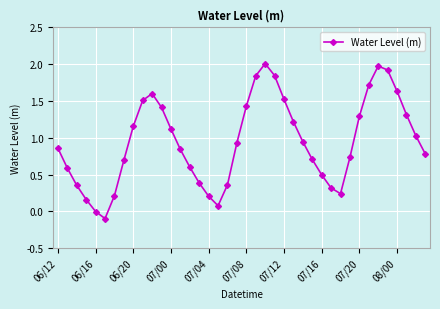

True or false: the data has more than 0 interior local peaks.

True